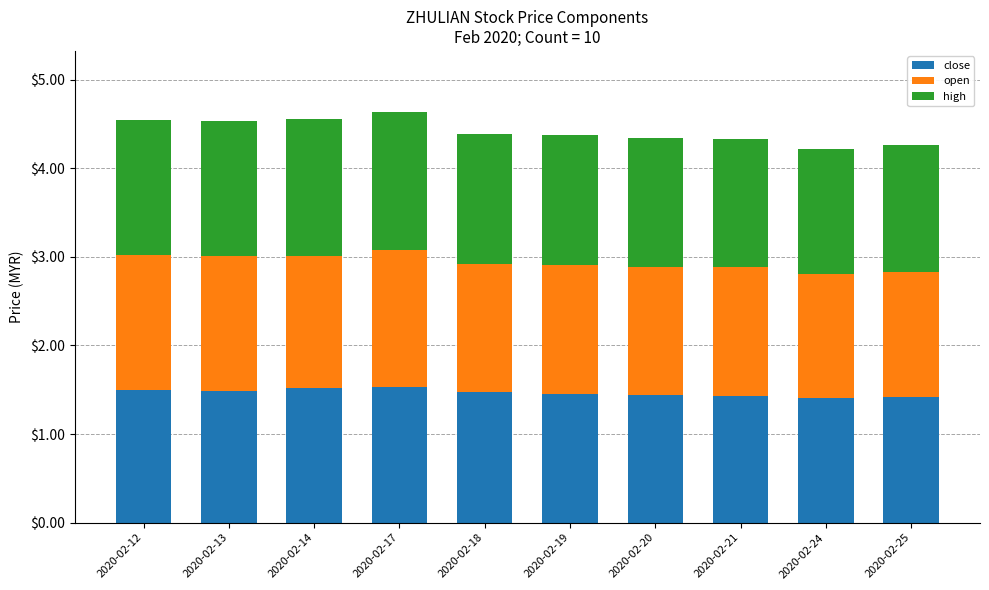

How many close values are between 1 and 2?

10